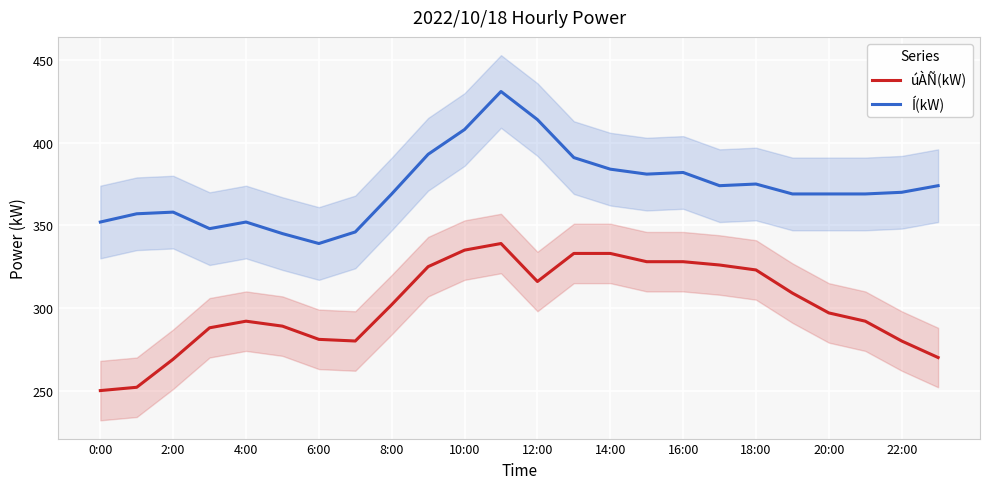

What is the maximum value for úÀÑ(kW)?

339